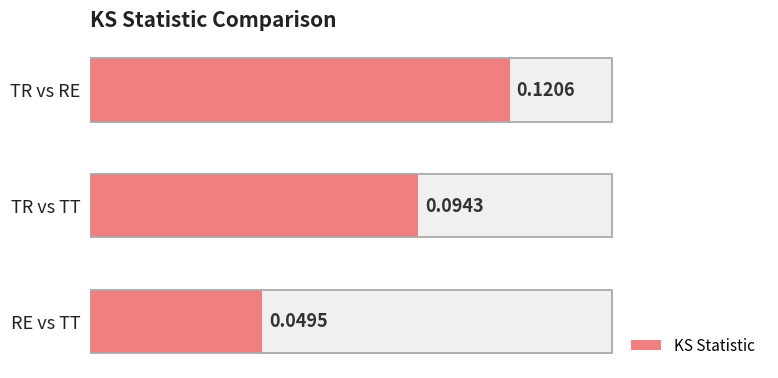

What is the value of the 1st bar from the left?

0.1